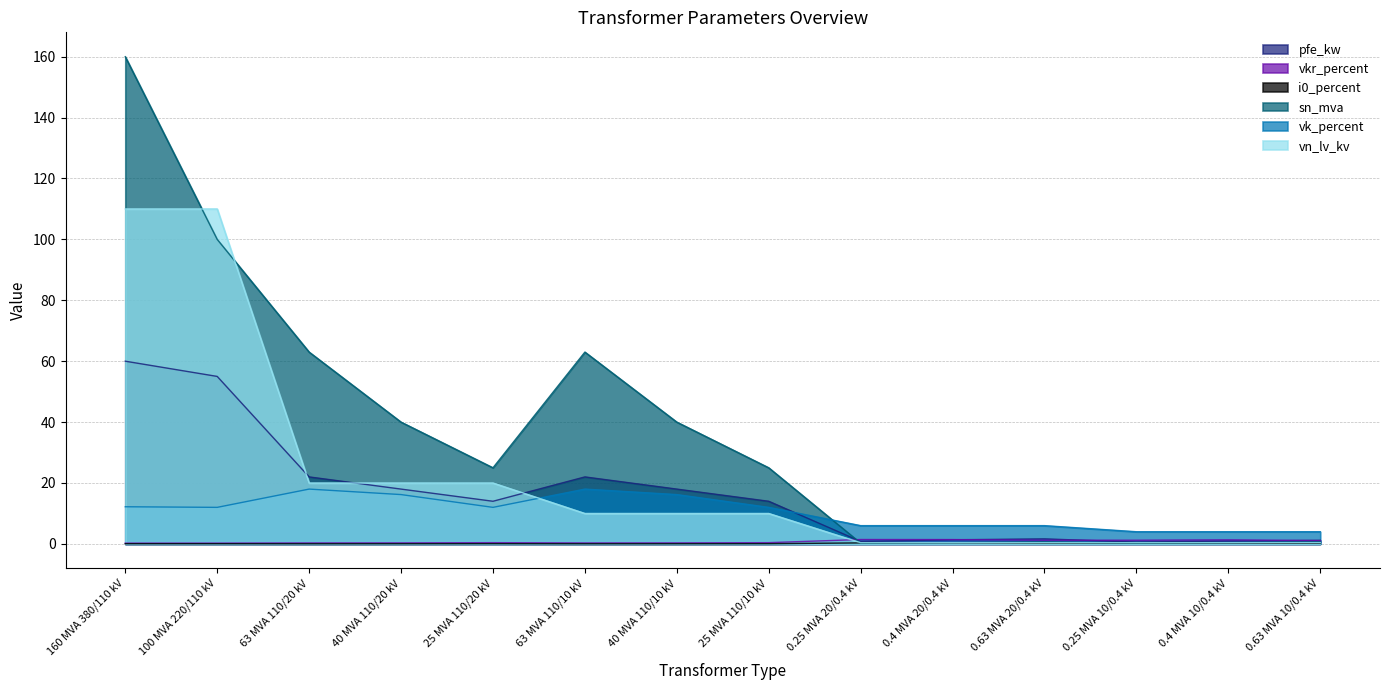

What is the difference between the second highest and minimum values in the i0_percent series?

0.3